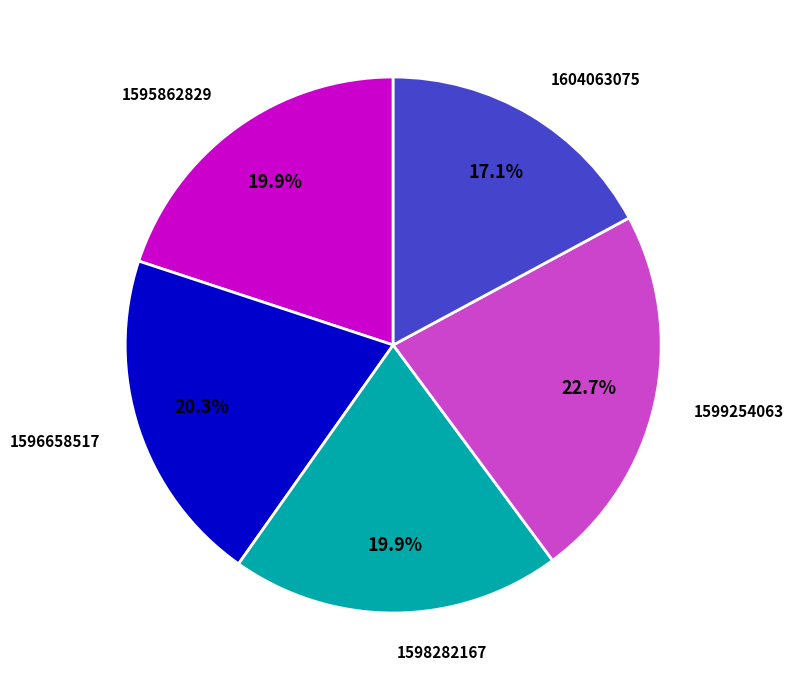

What portion of the pie excludes 1595862829?

80.1%